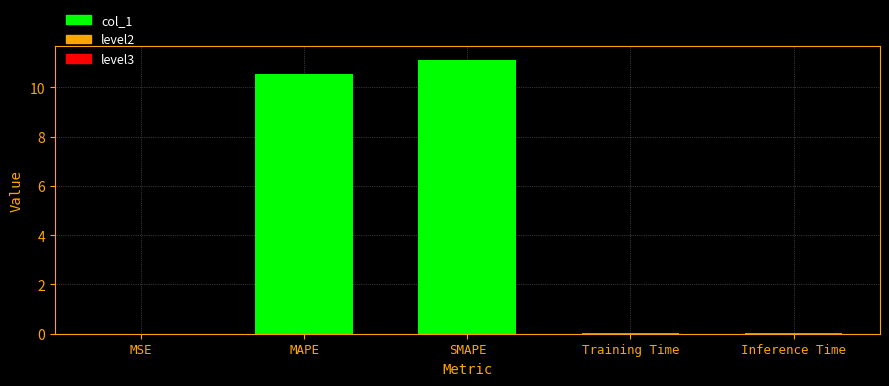

What is the difference between the values at MAPE and Inference Time?

10.5